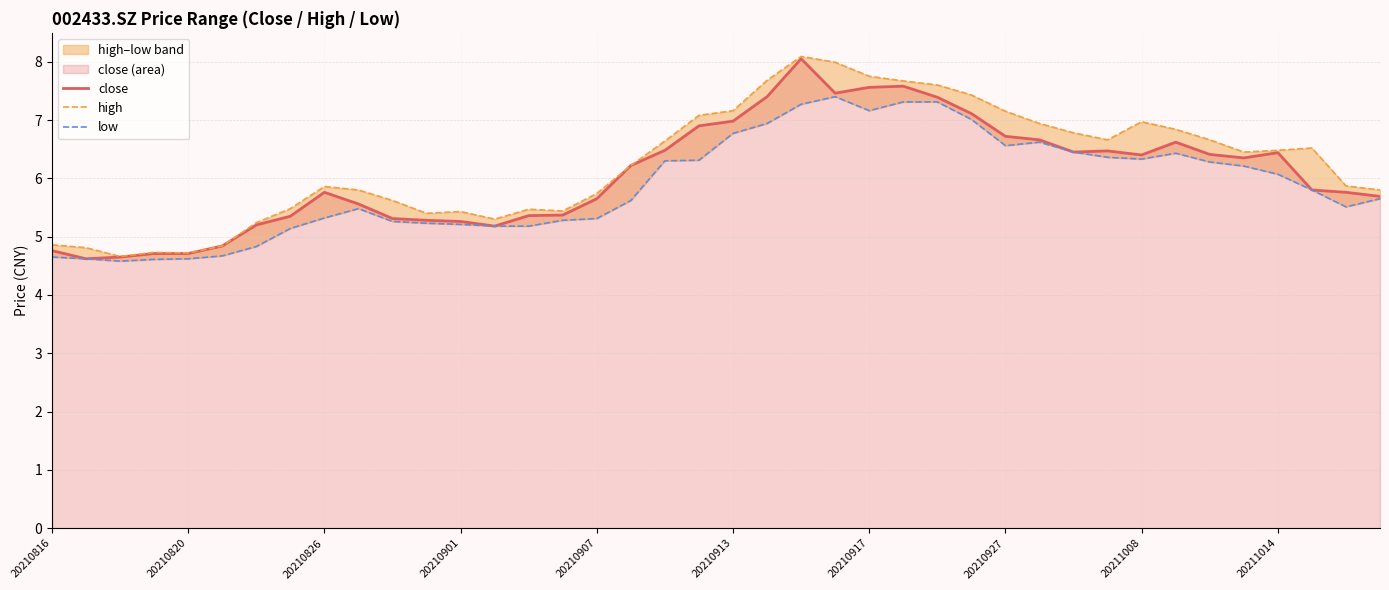

True or false: close and low cross at least once.

False